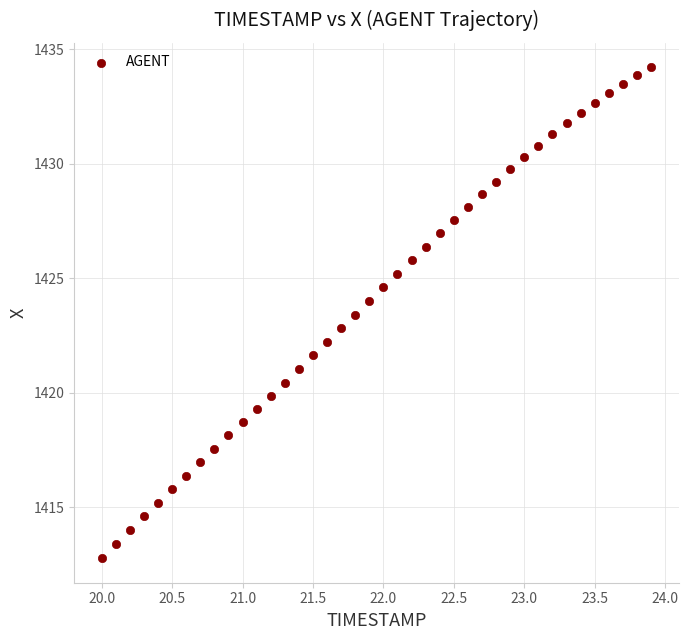

What is the range of X values (max minus min)?

3.9